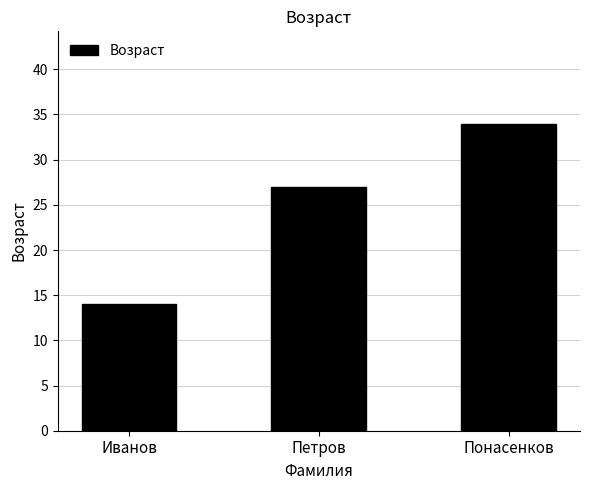

Count the number of data series in this chart.

1